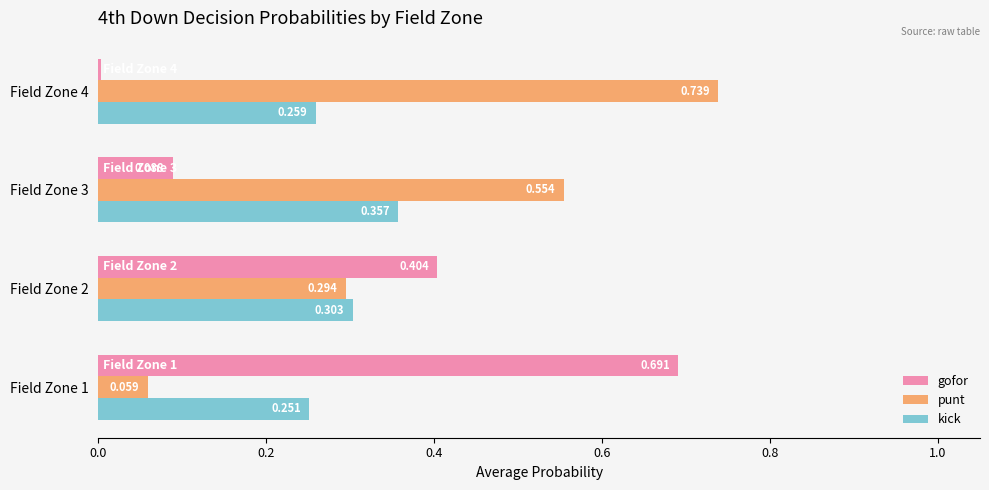

Which series changed the most between Field Zone 1 and Field Zone 2?

gofor